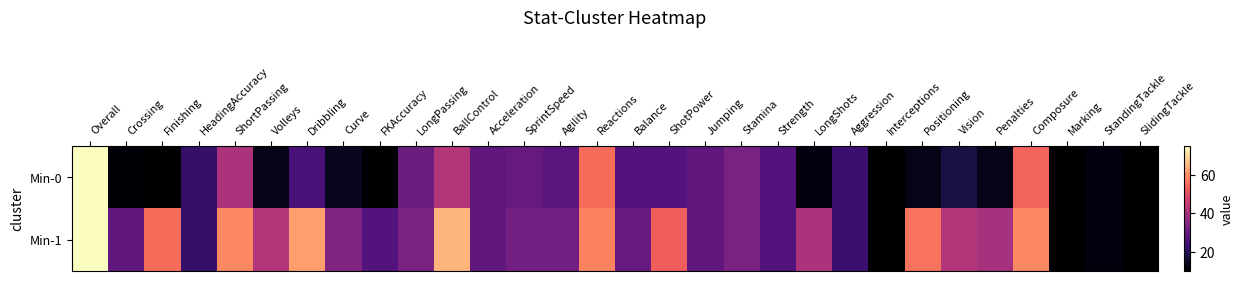

Reading left to right, list all the values displayed in this chart.

Min-0: Overall=75	Crossing=11	Finishing=10	HeadingAccuracy=22	ShortPassing=41	Volleys=13	Dribbling=25	Curve=14	FKAccuracy=10	LongPassing=31	BallControl=42	Acceleration=29	SprintSpeed=30	Agility=28	Reactions=55	Balance=27	ShotPower=27	Jumping=29	Stamina=33	Strength=27	LongShots=12	Aggression=23	Interceptions=10	Positioning=13	Vision=18	Penalties=13	Composure=54	Marking=10	StandingTackle=12	SlidingTackle=10
Min-1: Overall=75	Crossing=29	Finishing=55	HeadingAccuracy=22	ShortPassing=59	Volleys=42	Dribbling=62	Curve=34	FKAccuracy=27	LongPassing=33	BallControl=65	Acceleration=29	SprintSpeed=32	Agility=32	Reactions=58	Balance=30	ShotPower=53	Jumping=29	Stamina=33	Strength=27	LongShots=41	Aggression=23	Interceptions=10	Positioning=56	Vision=42	Penalties=40	Composure=59	Marking=10	StandingTackle=12	SlidingTackle=10